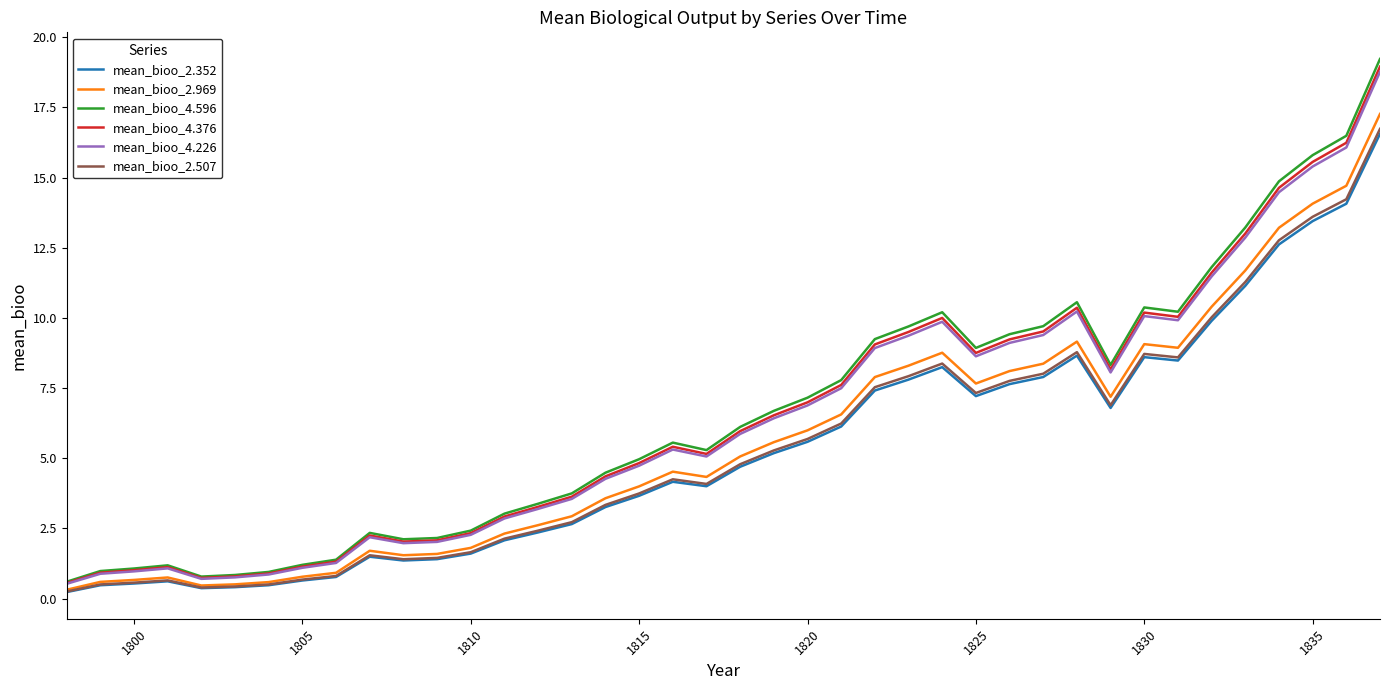

Which series has the widest spread of values?

mean_bioo_4.596